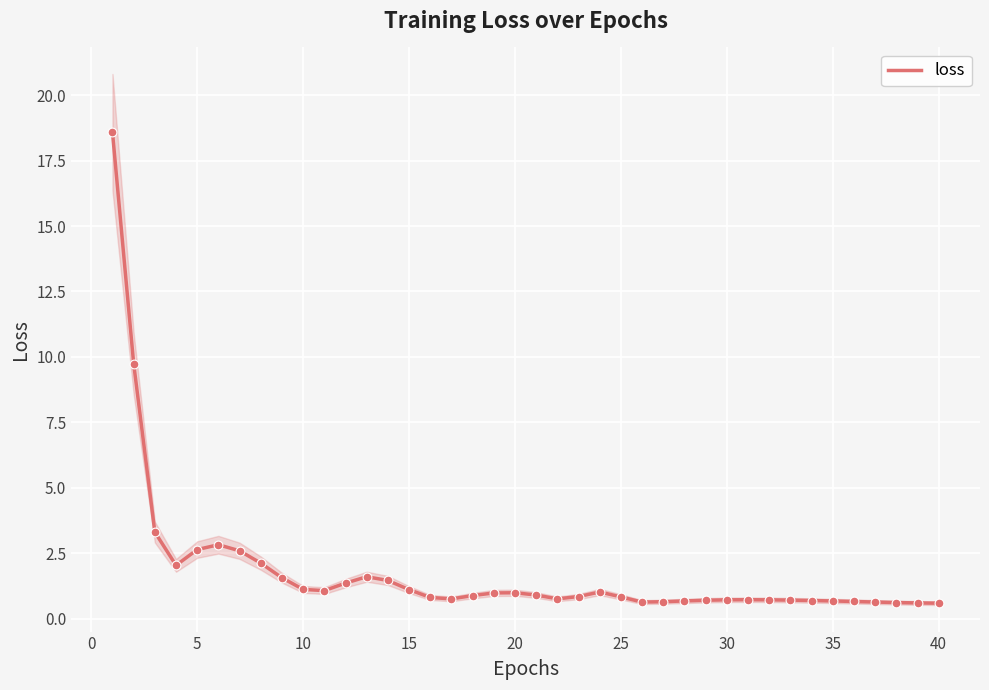

What is the lowest value of the loss series?

0.6